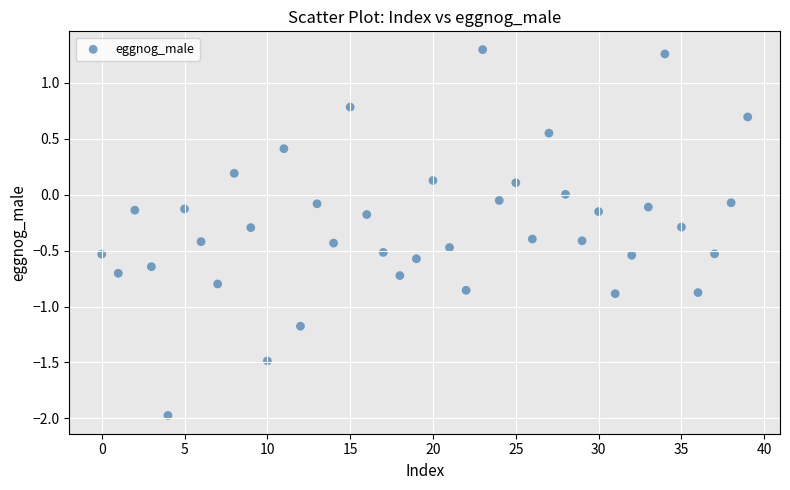

What is the range of Y values (max minus min)?

3.3